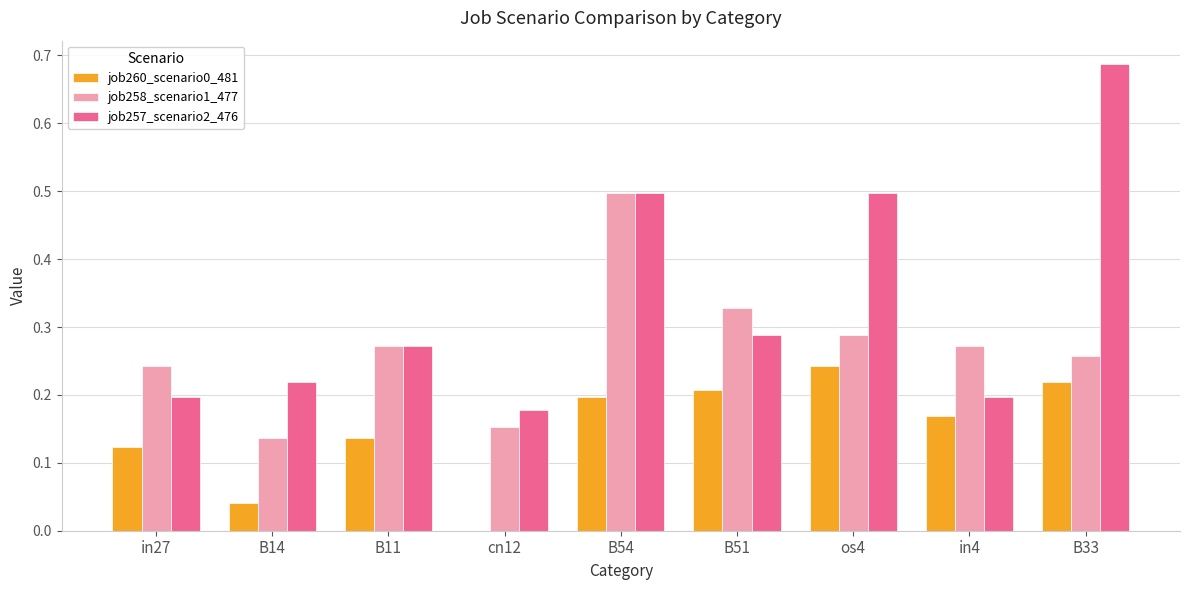

What is the highest value of the job258_scenario1_477 series?

0.5